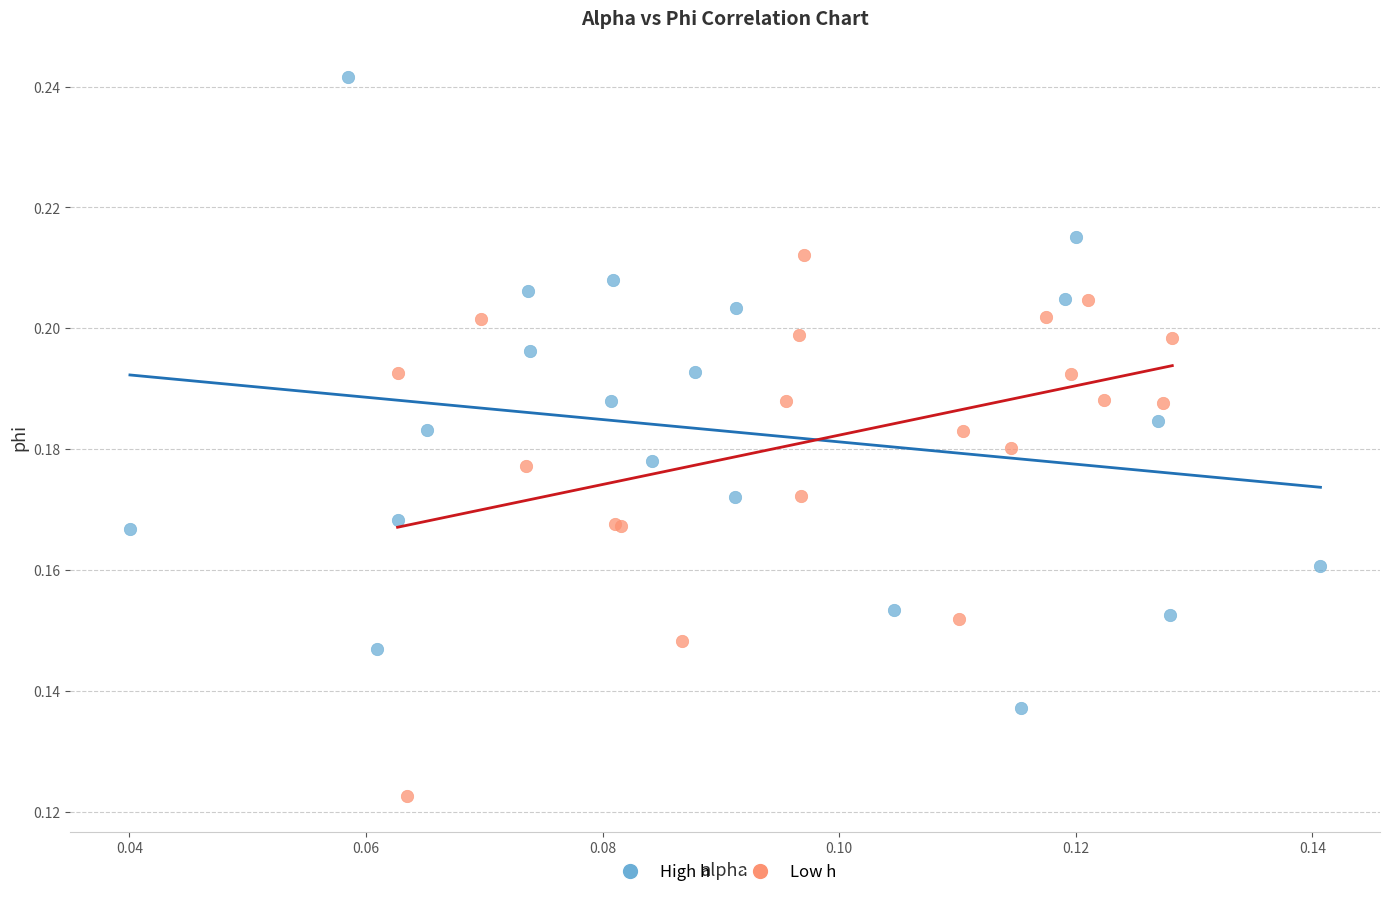

Which series has the widest spread of Y values?

High h